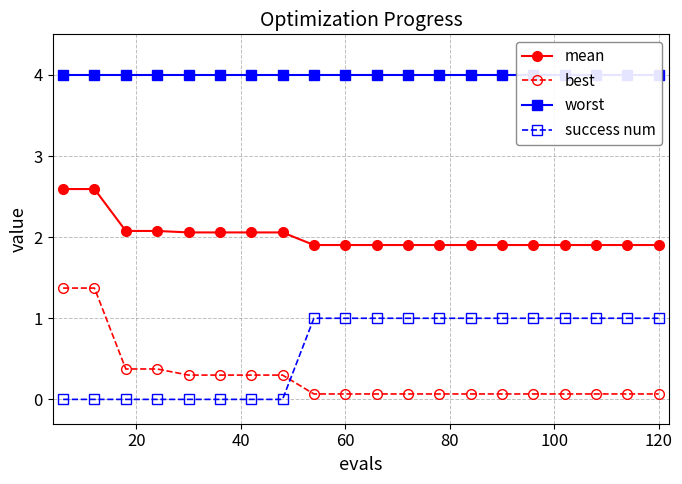

True or false: best and mean cross at least once.

False